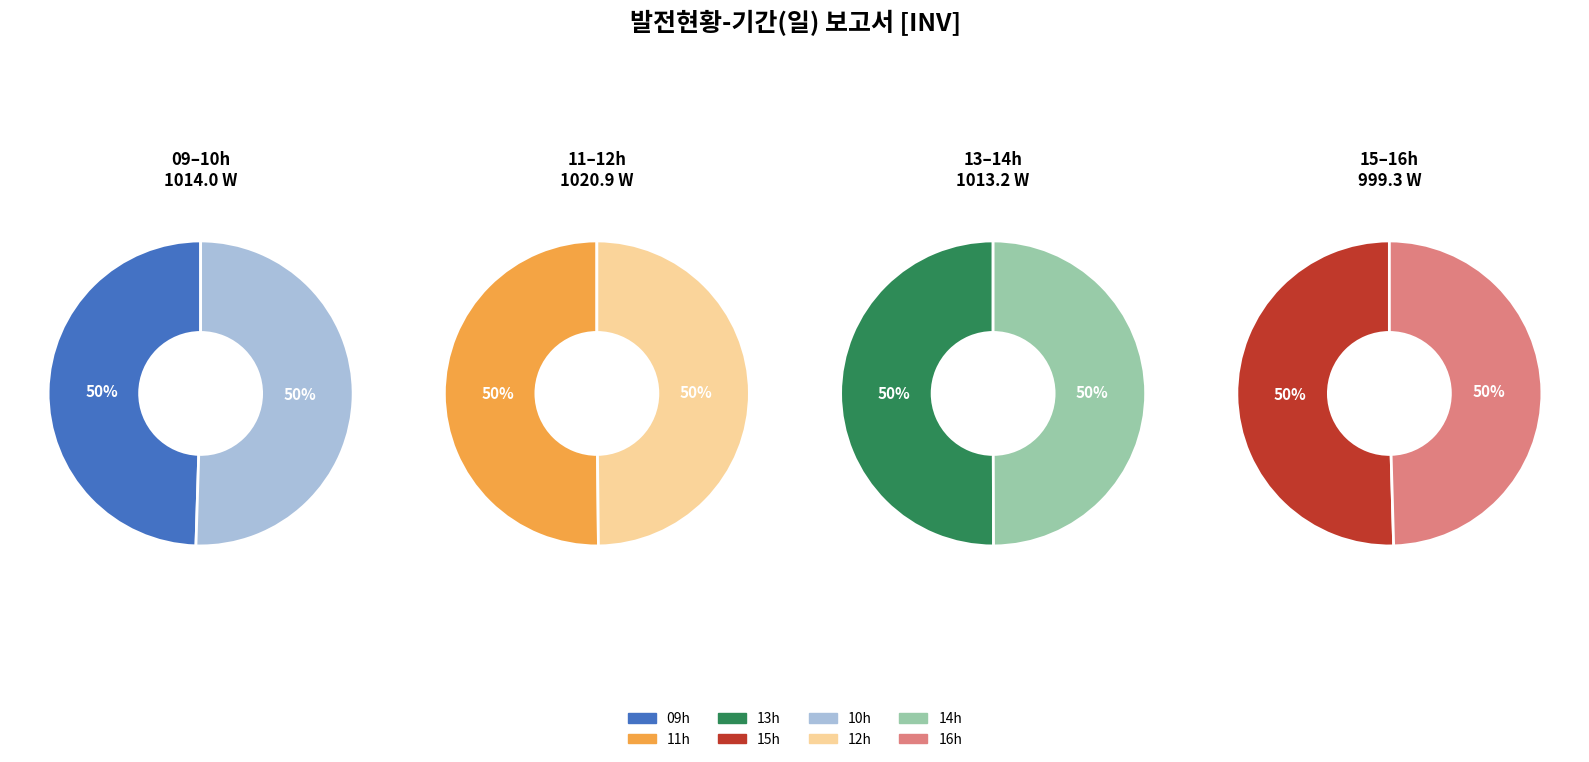

Rank the categories by value from highest to lowest.

11, 10, 12, 13, 14, 15, 09, 16